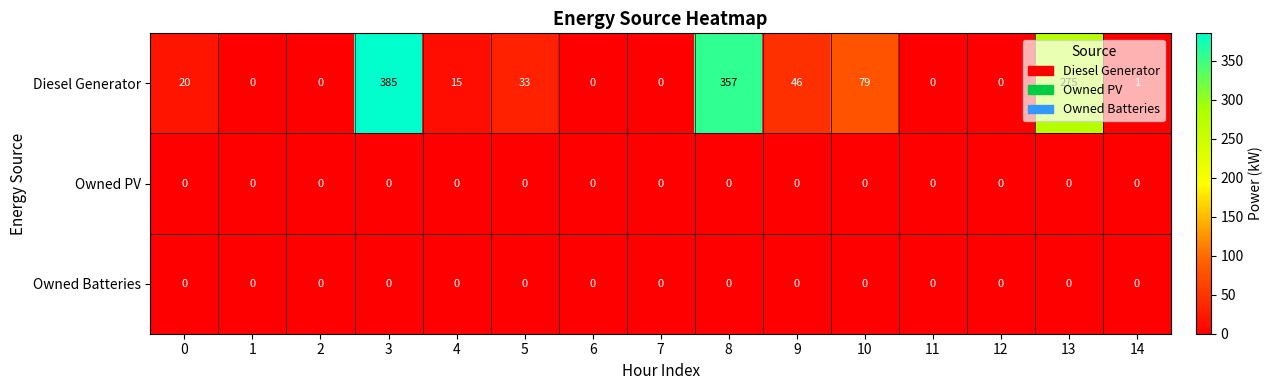

True or false: Diesel Generator has a value of 46 at 9.

True